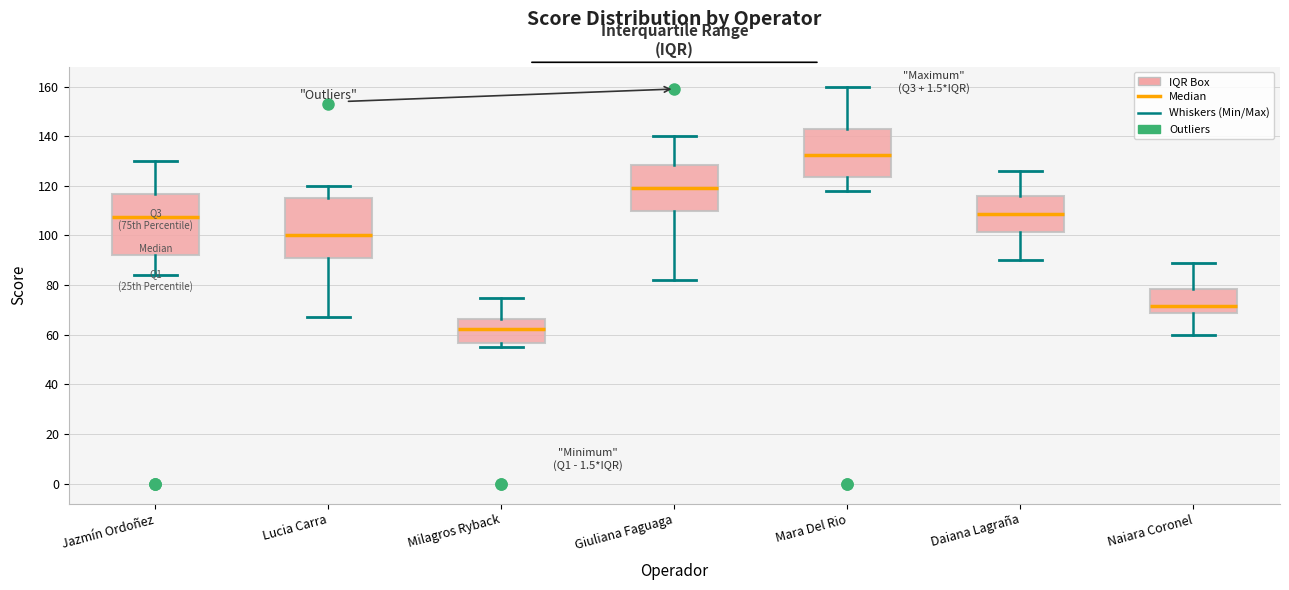

Reading left to right, read every box against the y-axis: the position of its median line, the range the box covers, and the ends of its whiskers. The values are not printed on the chart, so give them approximately, as read against the axis.

Jazmín Ordoñez: median 108, box 92 to 116, whiskers 84 to 130
Lucia Carra: median 100, box 92 to 116, whiskers 68 to 120
Milagros Ryback: median 62, box 56 to 66, whiskers 56 (just below the box's lower edge) to 76
Giuliana Faguaga: median 120, box 110 to 128, whiskers 82 to 140
Mara Del Rio: median 132, box 124 to 142, whiskers 118 to 160
Daiana Lagraña: median 108, box 102 to 116, whiskers 90 to 126
Naiara Coronel: median 72, box 68 to 78, whiskers 60 to 90